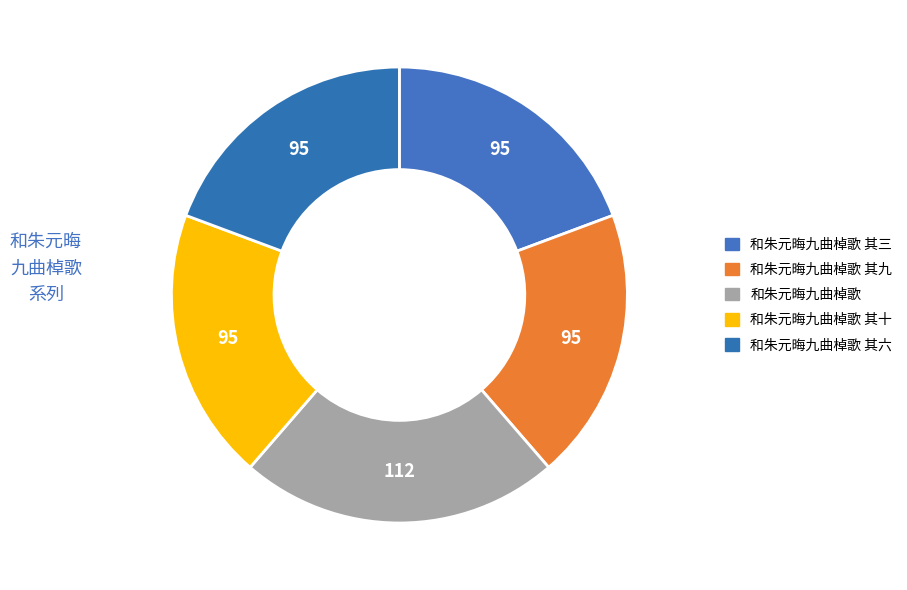

What is the largest slice in the pie chart?

和朱元晦九曲棹歌